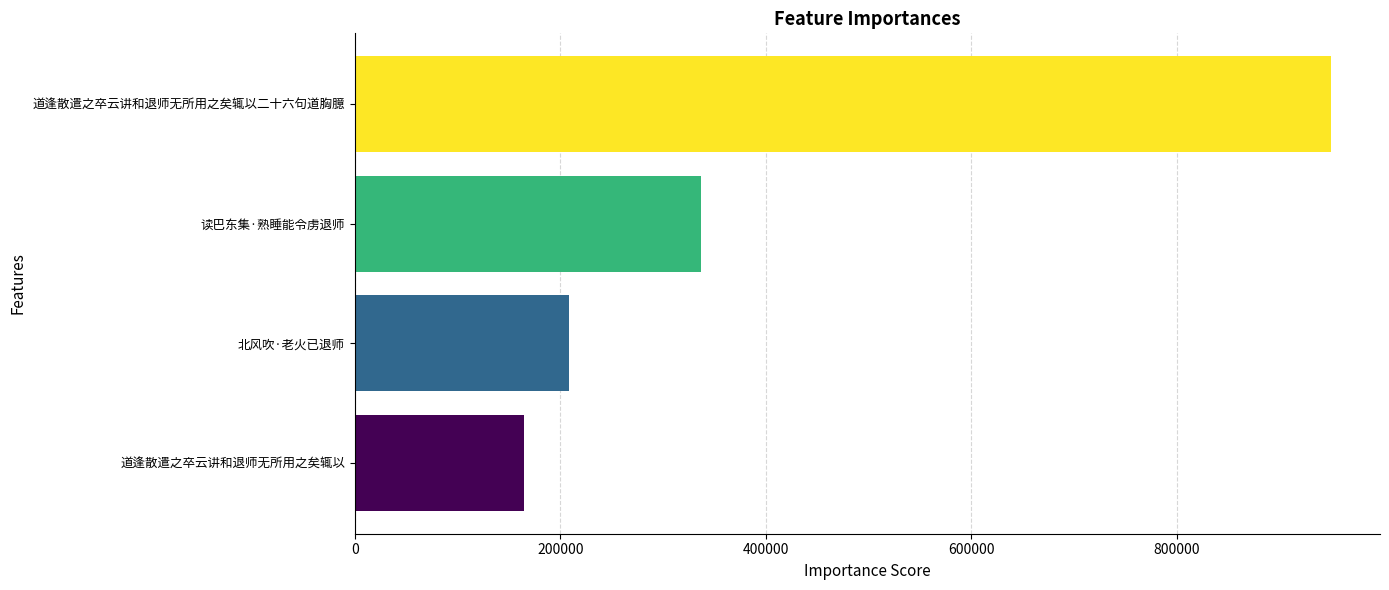

Is it true that the value at 读巴东集·熟睡能令虏退师 is 337137?

True